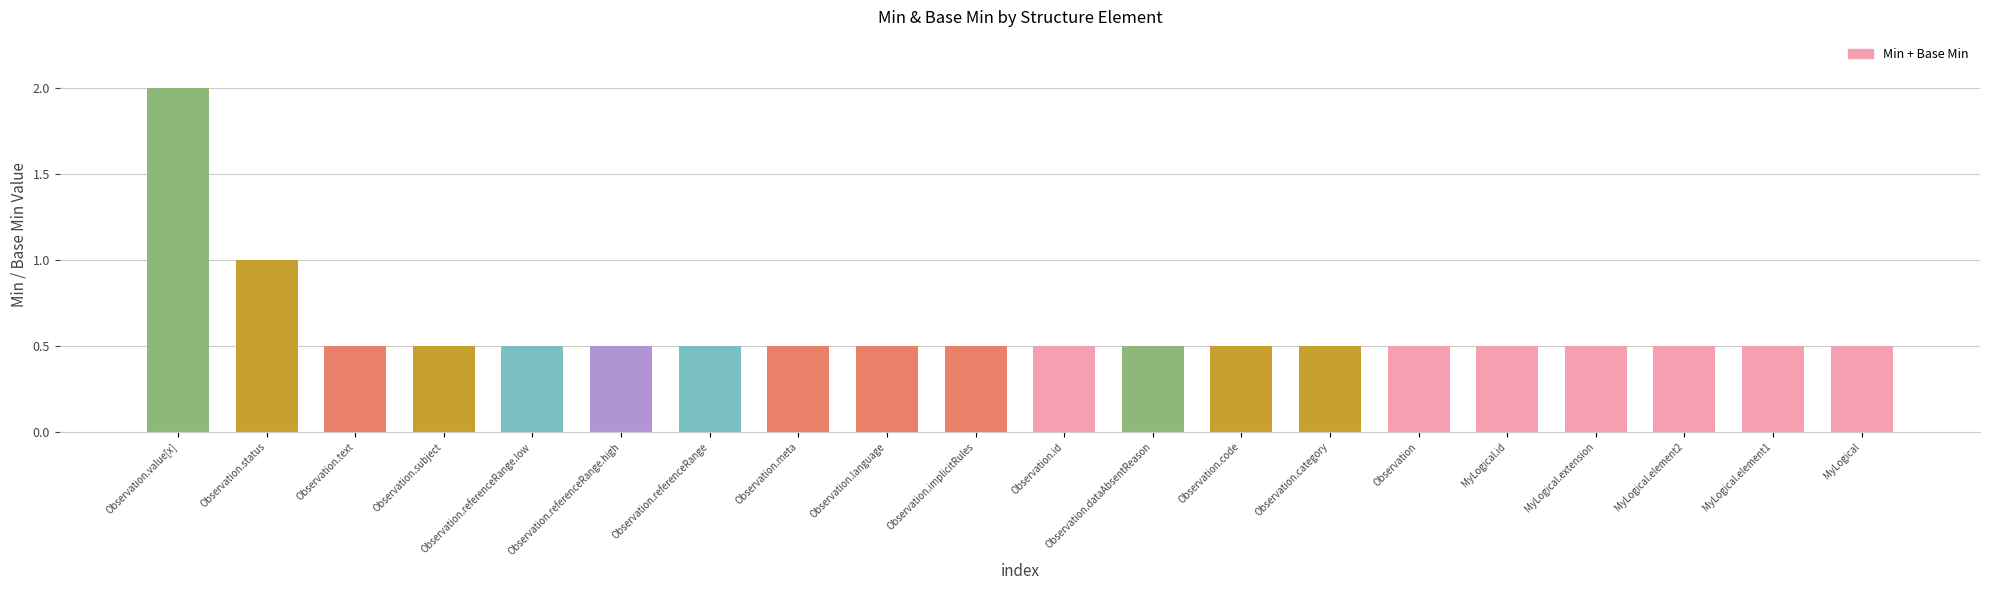

What position from the right is Observation.referenceRange?

14